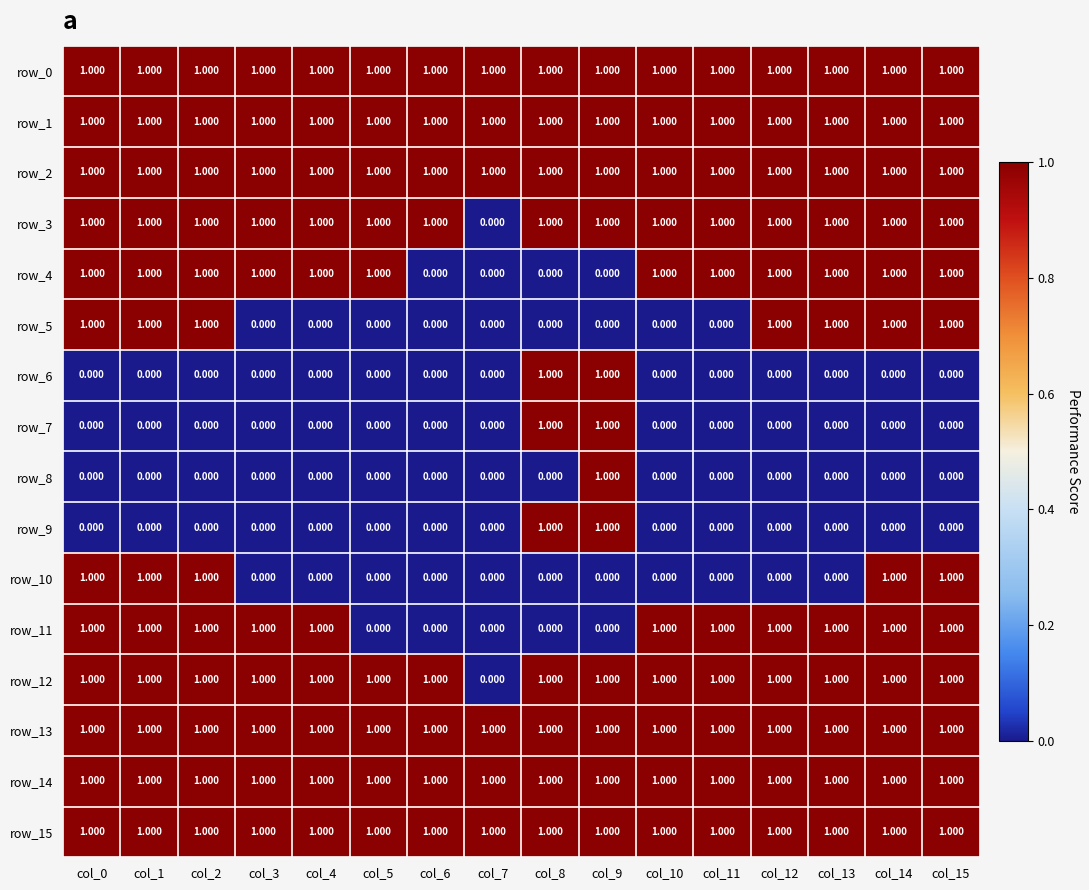

Is it true that row_1 equals 1 at col_15?

True